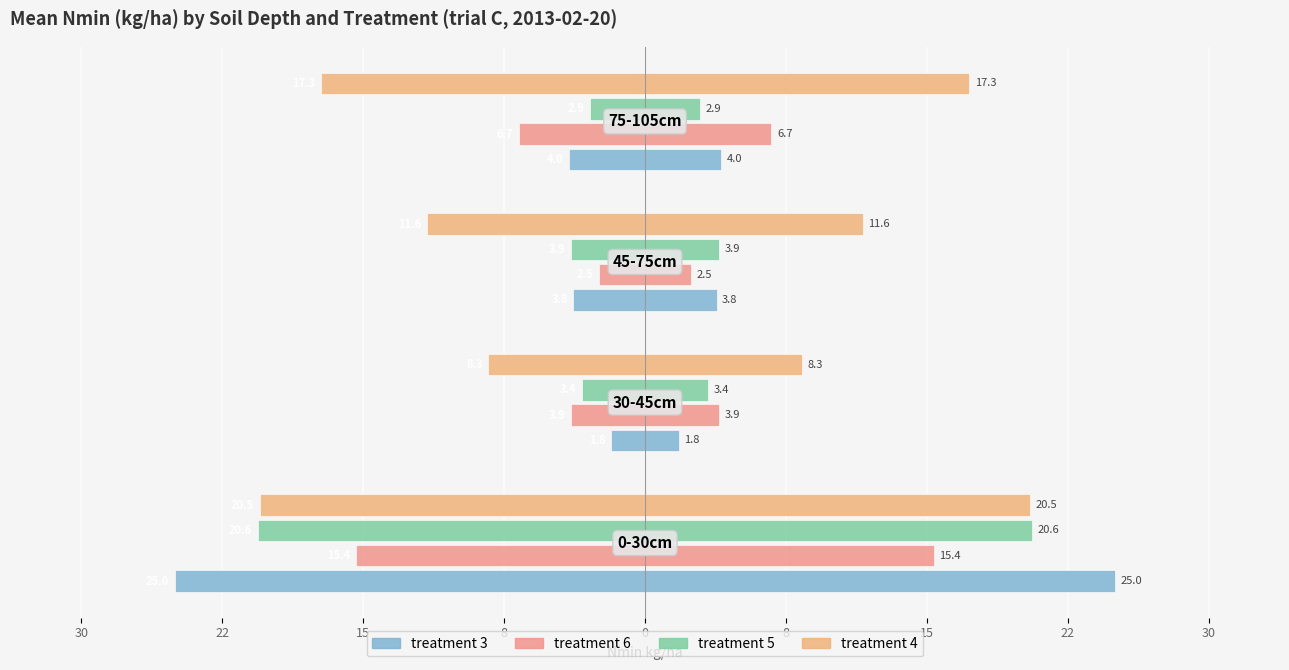

Which has a higher value, 15 or 8?

15